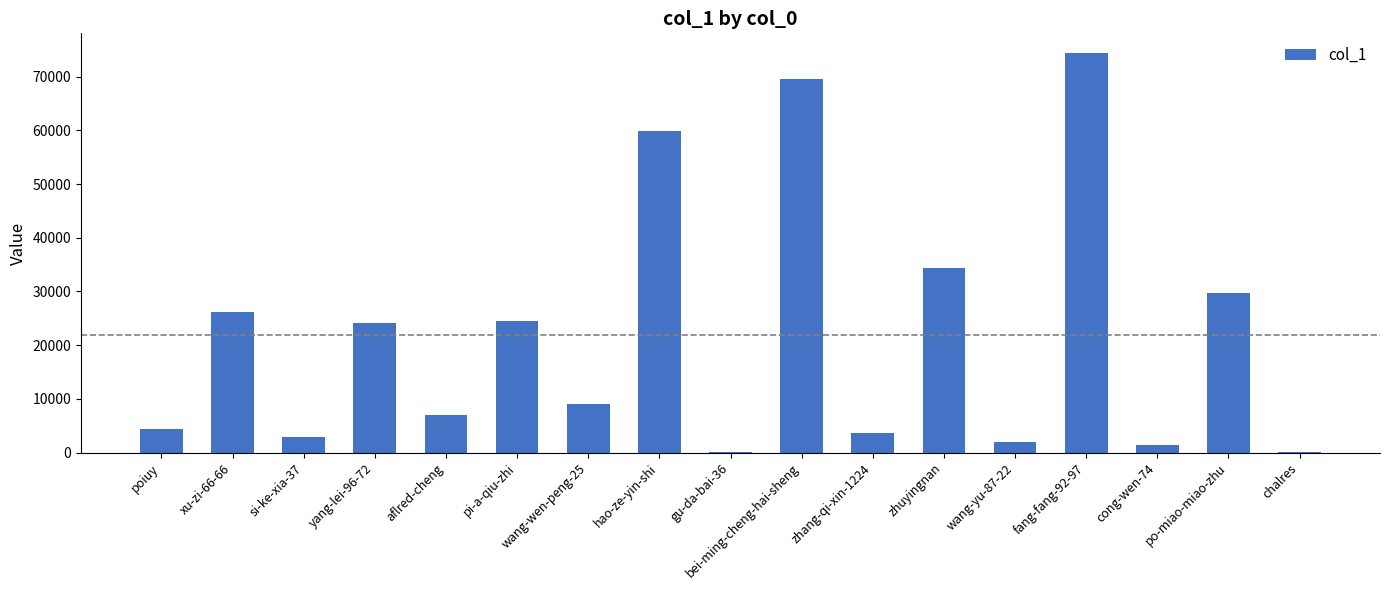

The value at si-ke-xia-37 is 2833. True or false?

True